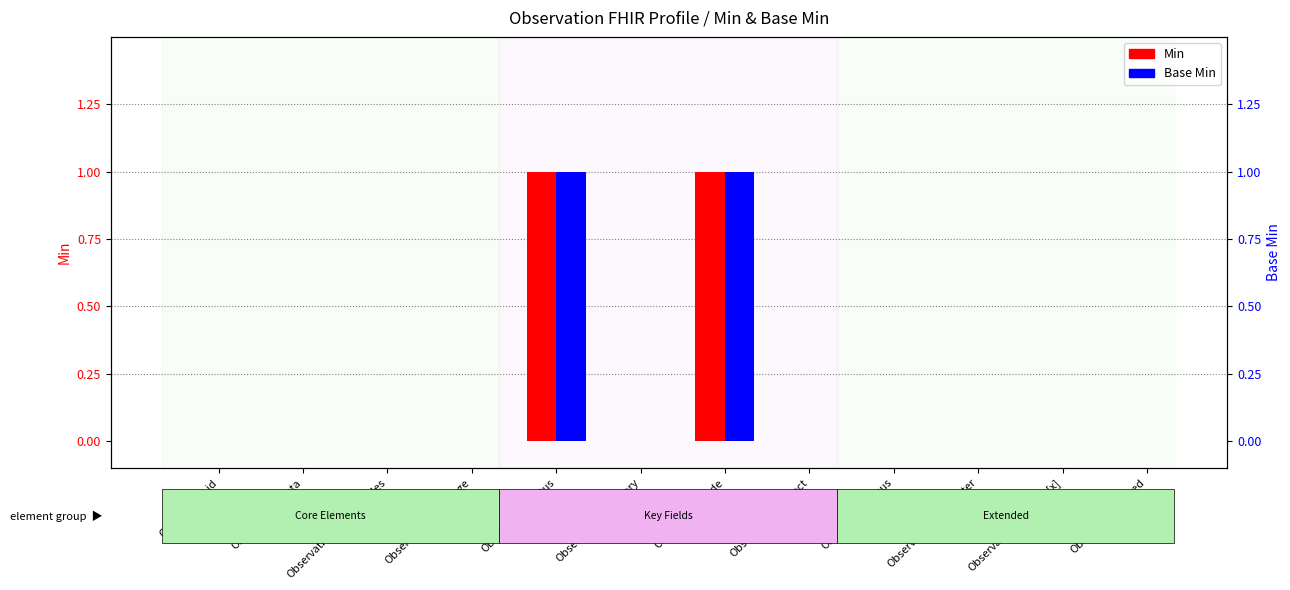

What is the label of the 2nd bar from the right?

Observation.effective[x]